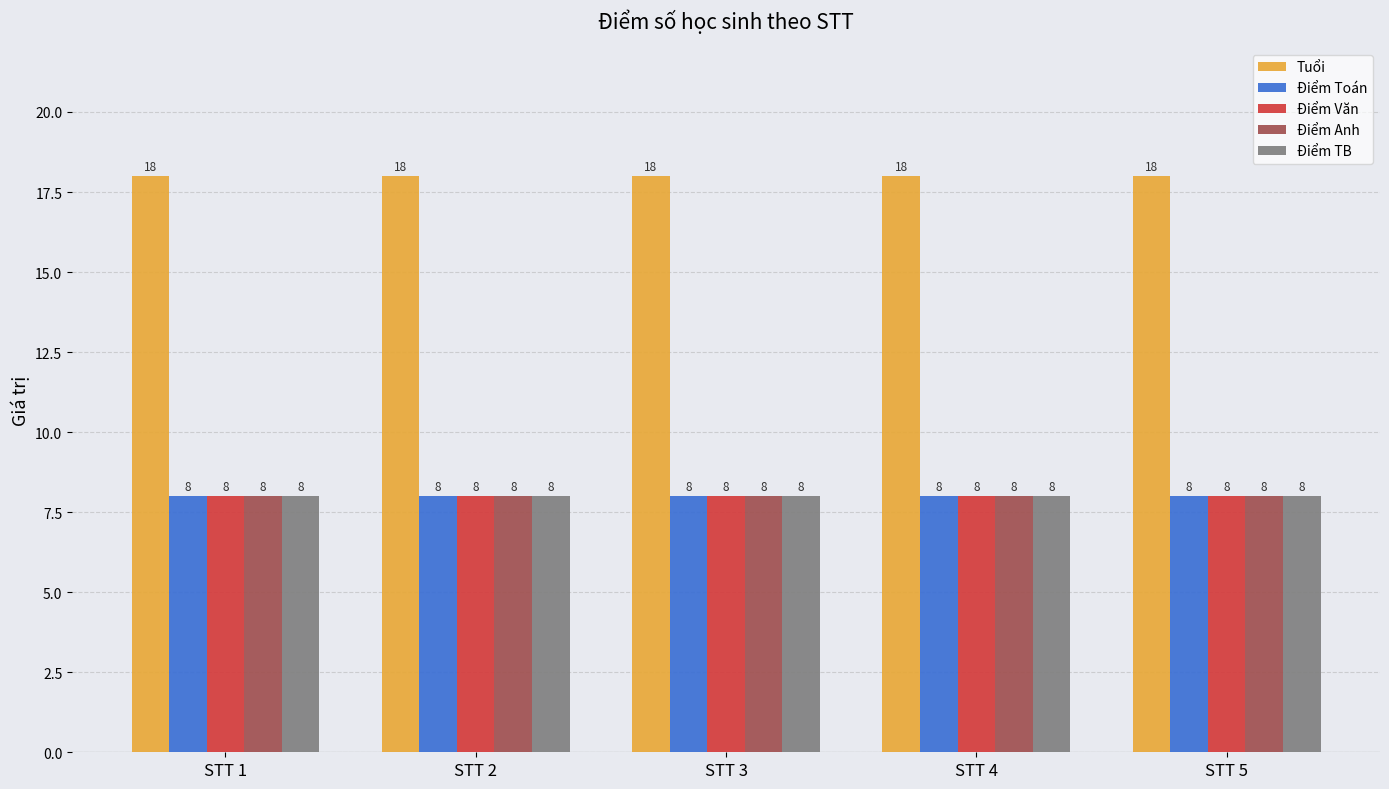

Are the bars horizontal?

No